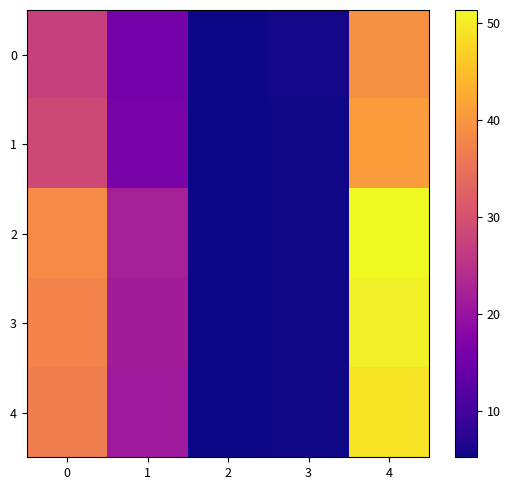

What is the difference between the highest and lowest values at 1?

6.6